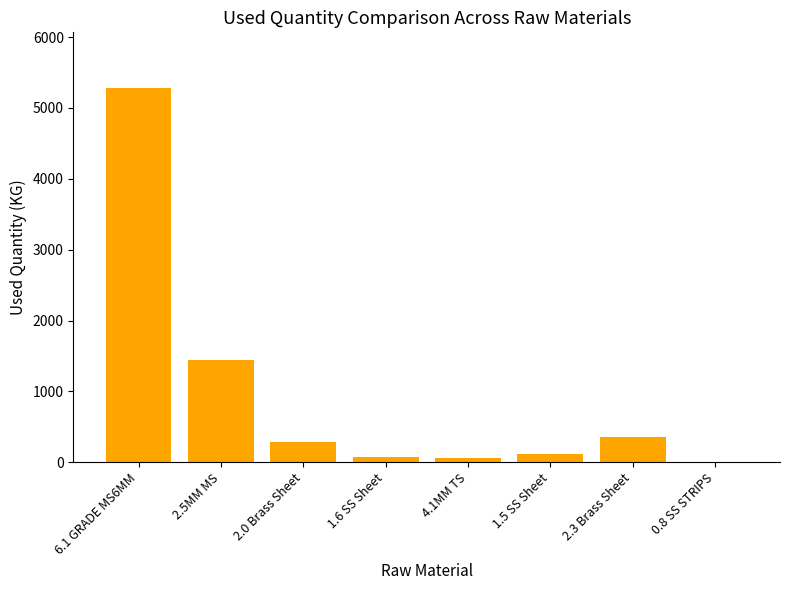

What is the maximum value shown in the chart?

5276.0